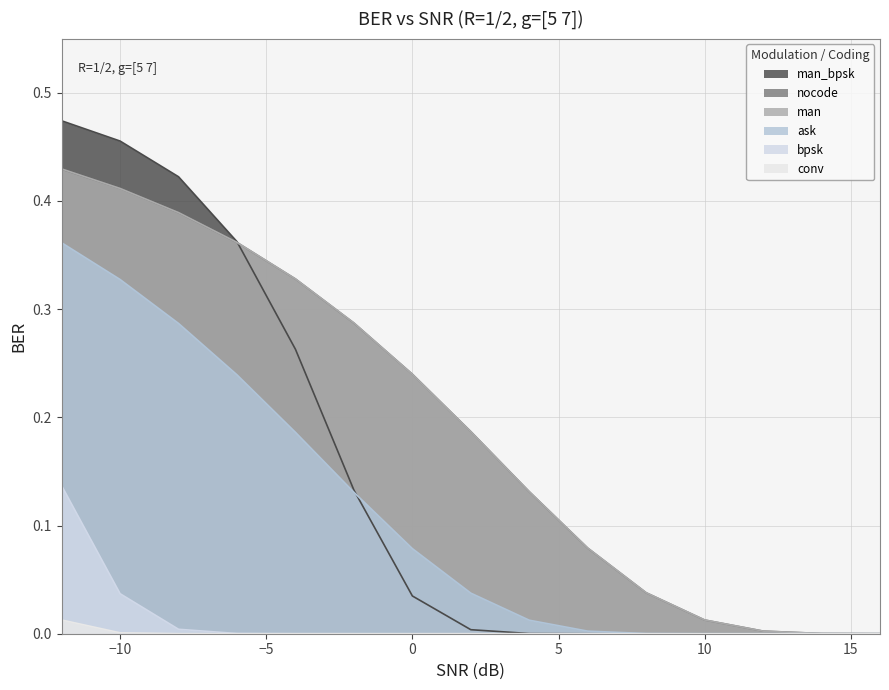

True or false: bpsk and nocode cross at least once.

False